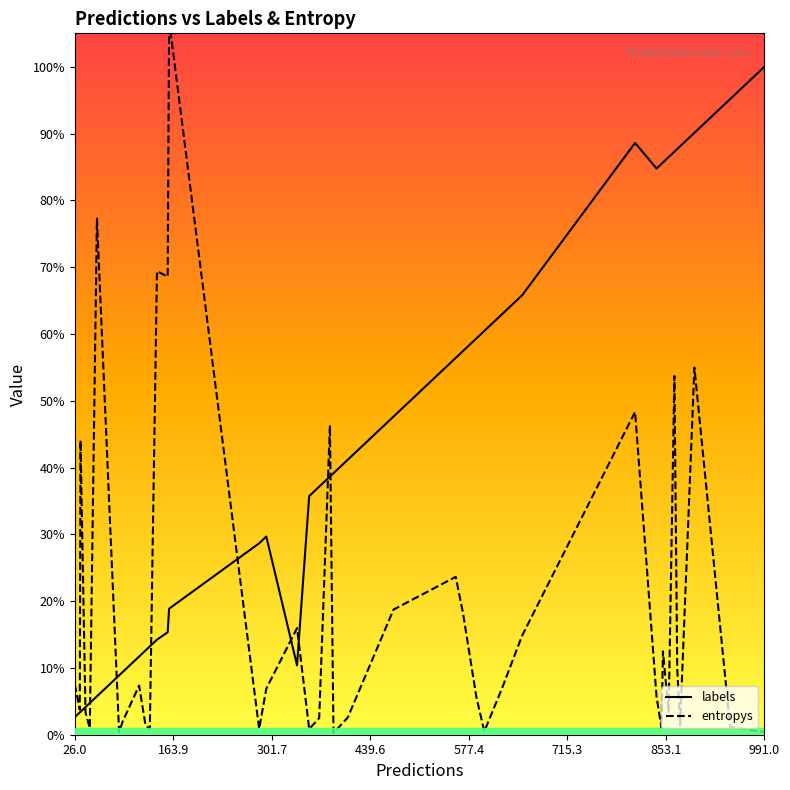

Does the chart display data point markers on the line(s)?

No